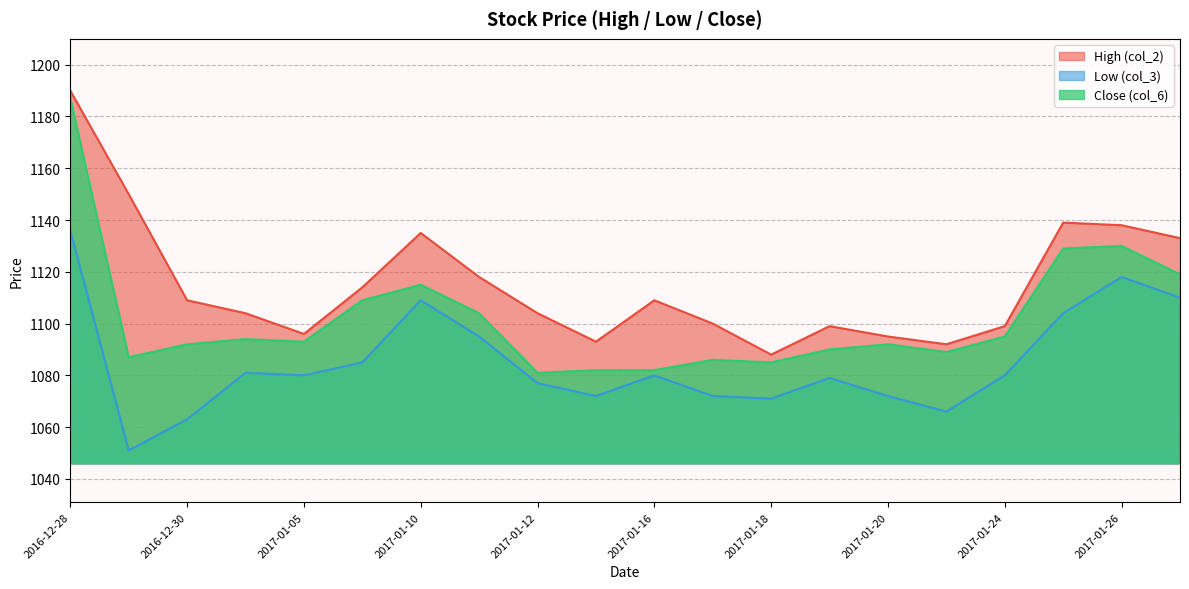

True or false: High (col_2) has more than 0 points higher than both neighbors.

True